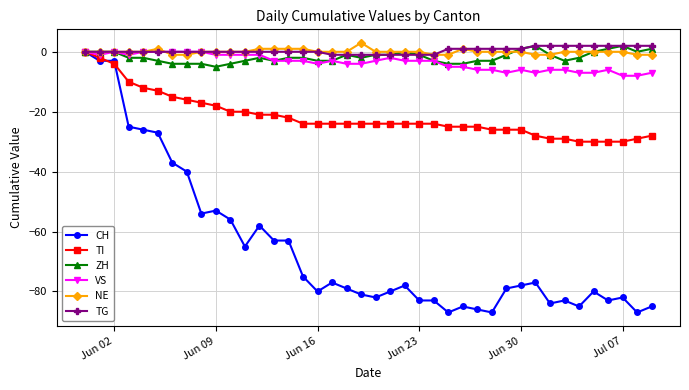

True or false: CH has more than 0 points higher than both neighbors.

True